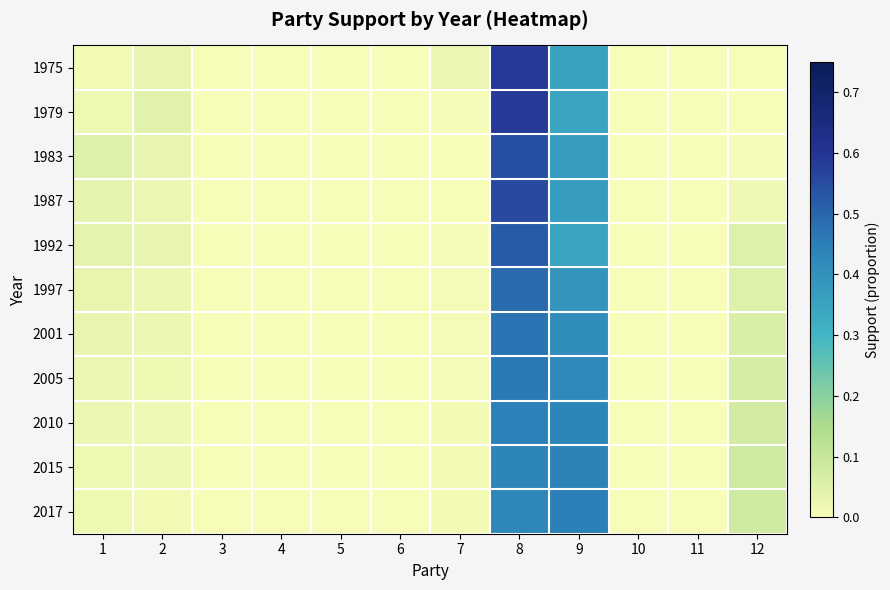

Reading right to left, list all the values displayed in this chart.

1975: 12=0.0	11=0.0	10=0.0	9=0.4	8=0.6	7=0.0	6=0.0	5=0.0	4=0.0	3=0.0	2=0.0	1=0.0
1979: 12=0.0	11=0.0	10=0.0	9=0.3	8=0.6	7=0.0	6=0.0	5=0.0	4=0.0	3=0.0	2=0.0	1=0.0
1983: 12=0.0	11=0.0	10=0.0	9=0.4	8=0.5	7=0.0	6=0.0	5=0.0	4=0.0	3=0.0	2=0.0	1=0.1
1987: 12=0.0	11=0.0	10=0.0	9=0.4	8=0.6	7=0.0	6=0.0	5=0.0	4=0.0	3=0.0	2=0.0	1=0.0
1992: 12=0.1	11=0.0	10=0.0	9=0.3	8=0.5	7=0.0	6=0.0	5=0.0	4=0.0	3=0.0	2=0.0	1=0.0
1997: 12=0.1	11=0.0	10=0.0	9=0.4	8=0.5	7=0.0	6=0.0	5=0.0	4=0.0	3=0.0	2=0.0	1=0.0
2001: 12=0.1	11=0.0	10=0.0	9=0.4	8=0.5	7=0.0	6=0.0	5=0.0	4=0.0	3=0.0	2=0.0	1=0.0
2005: 12=0.1	11=0.0	10=0.0	9=0.4	8=0.5	7=0.0	6=0.0	5=0.0	4=0.0	3=0.0	2=0.0	1=0.0
2010: 12=0.1	11=0.0	10=0.0	9=0.4	8=0.4	7=0.0	6=0.0	5=0.0	4=0.0	3=0.0	2=0.0	1=0.0
2015: 12=0.1	11=0.0	10=0.0	9=0.4	8=0.4	7=0.0	6=0.0	5=0.0	4=0.0	3=0.0	2=0.0	1=0.0
2017: 12=0.1	11=0.0	10=0.0	9=0.4	8=0.4	7=0.0	6=0.0	5=0.0	4=0.0	3=0.0	2=0.0	1=0.0